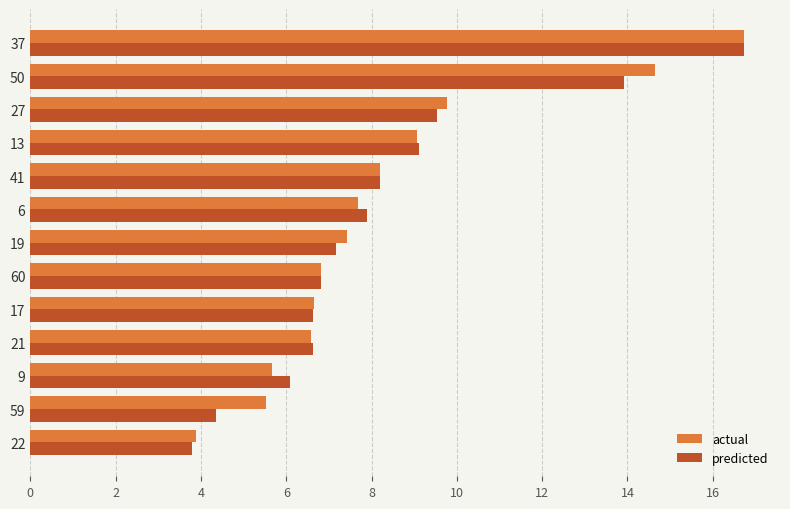

What is the sum of the predicted values at 27 and 41?

17.7